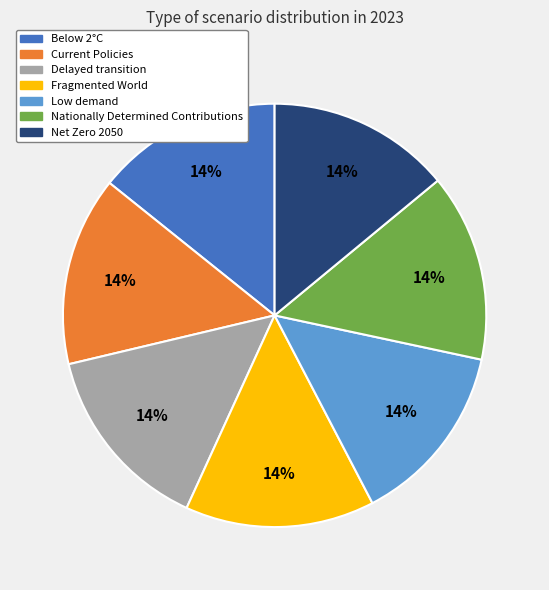

To the nearest percent, what is the average slice percentage?

14%